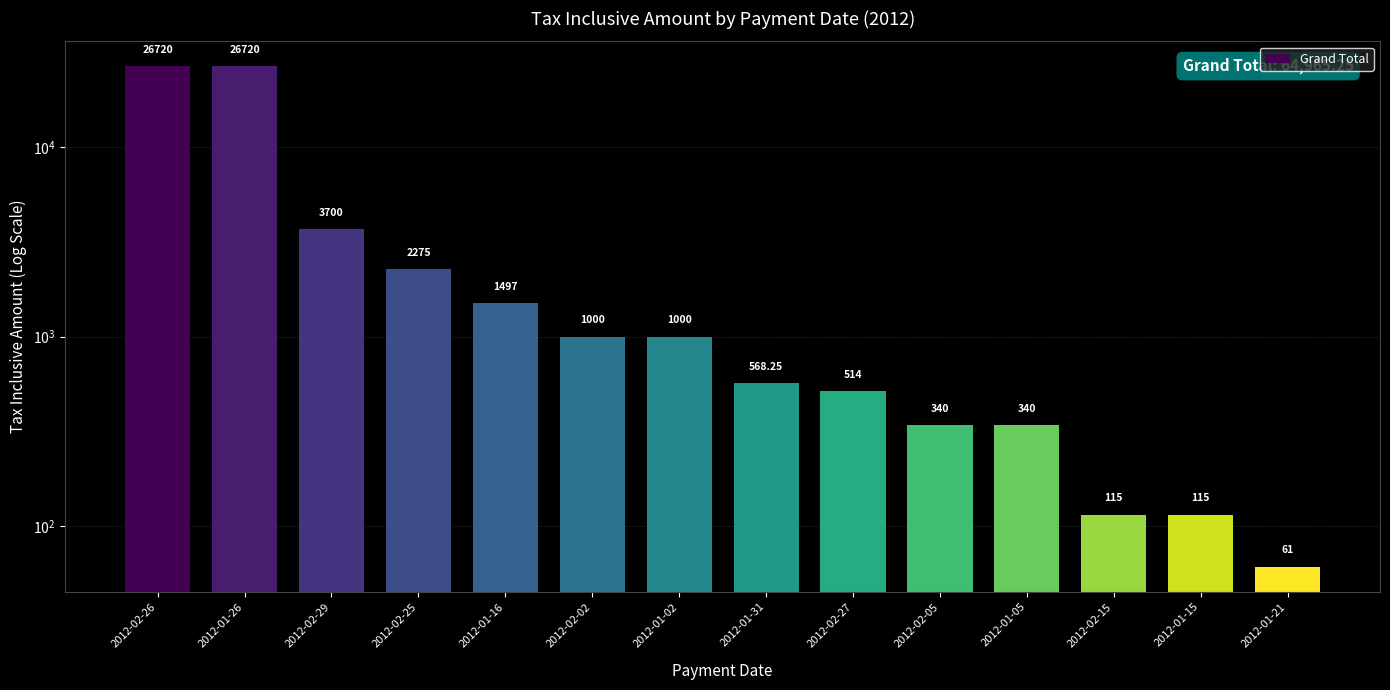

What is the sum of the values at 2012-02-25 and 2012-01-31?

2843.2